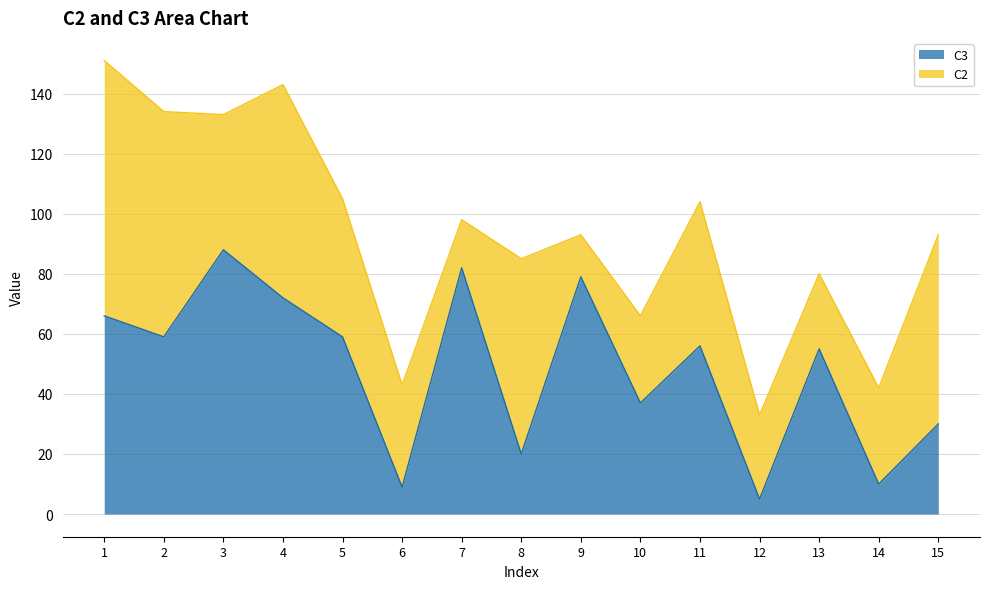

Which category has the lowest value across all series?

12